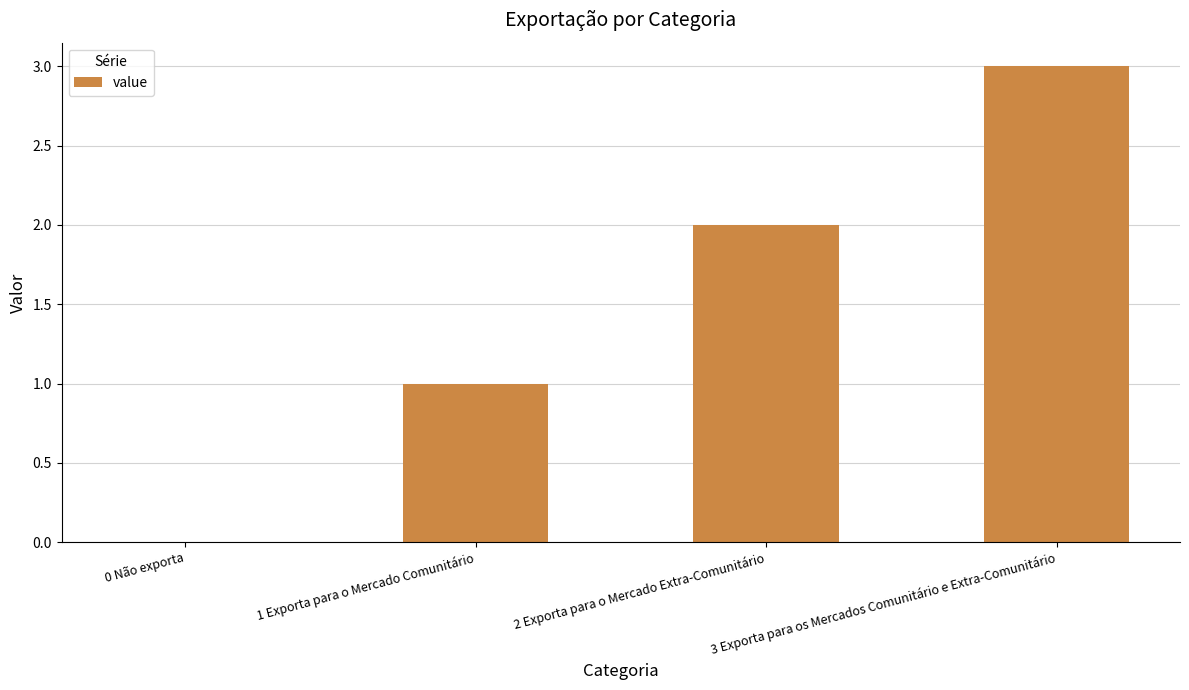

Reading left to right, transcribe all the data shown in this chart.

0 Não exporta=0	1 Exporta para o Mercado Comunitário=1	2 Exporta para o Mercado Extra-Comunitário=2	3 Exporta para os Mercados Comunitário e Extra-Comunitário=3